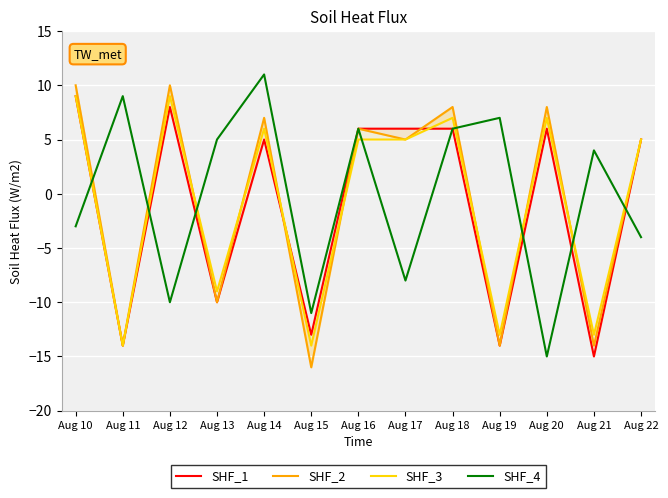

What is the greatest value displayed?

11